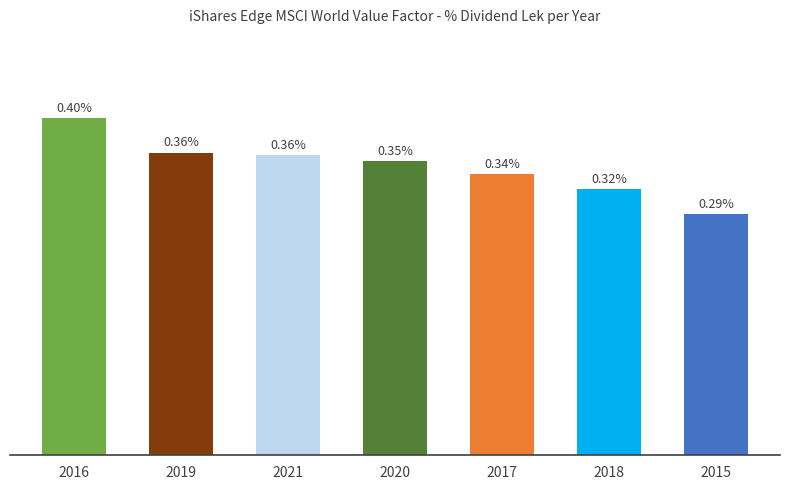

The chart shows a value of 0.1 at 2020. True or false?

False